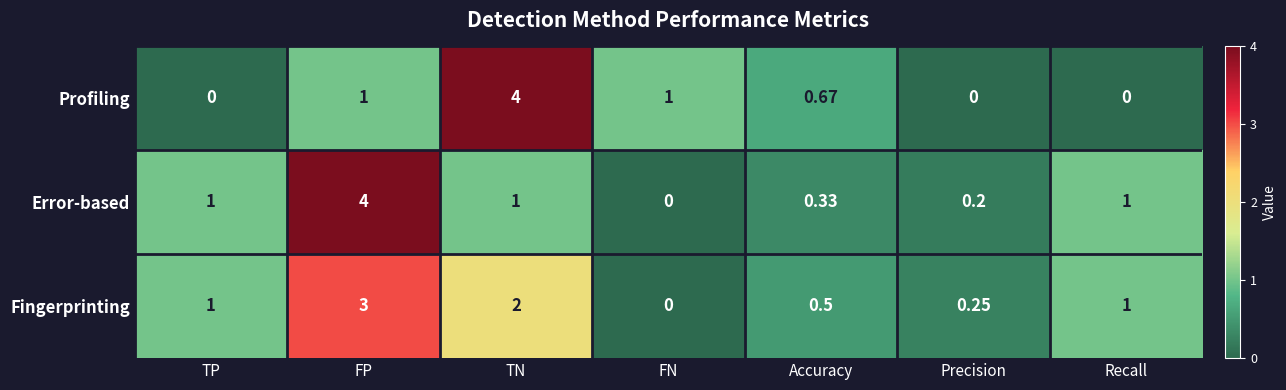

List the series in order of their overall mean, lowest first.

Profiling, Error-based, Fingerprinting